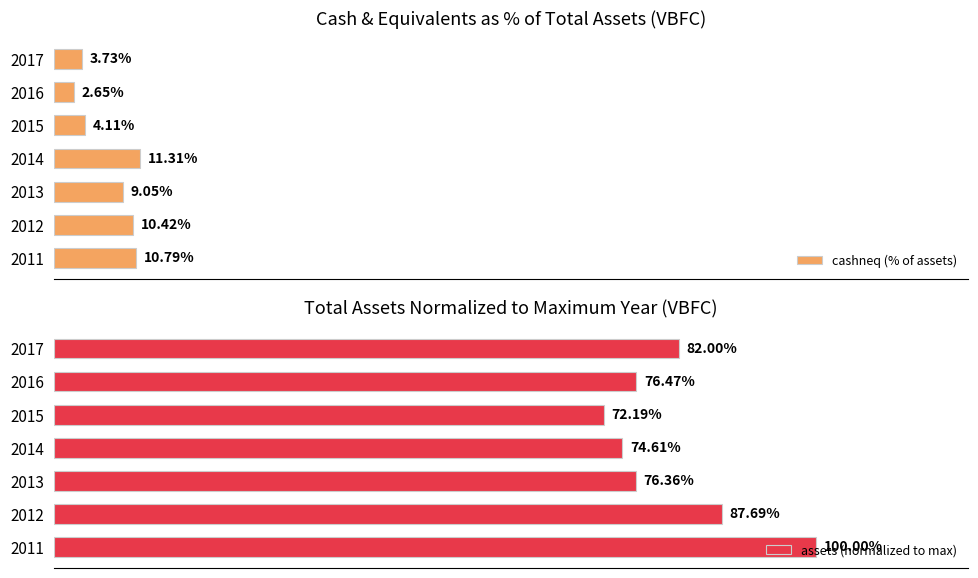

Rank the categories by assets (normalized to max) value from highest to lowest.

2011, 2012, 2017, 2016, 2013, 2014, 2015